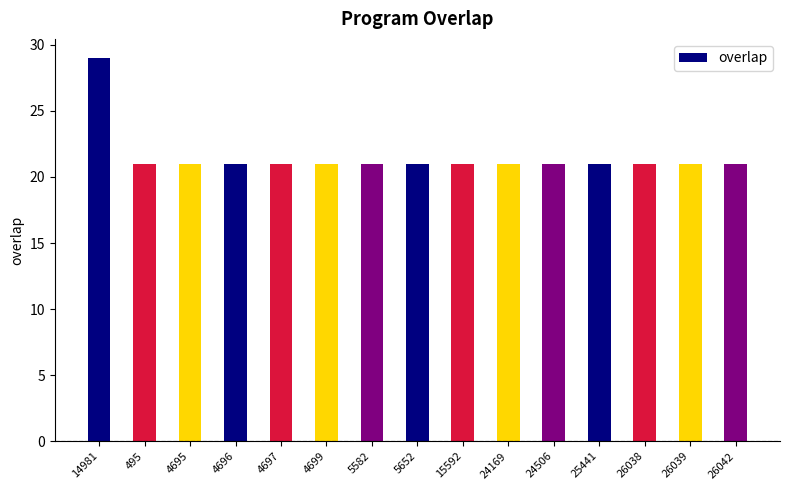

How many bars are there in total?

15